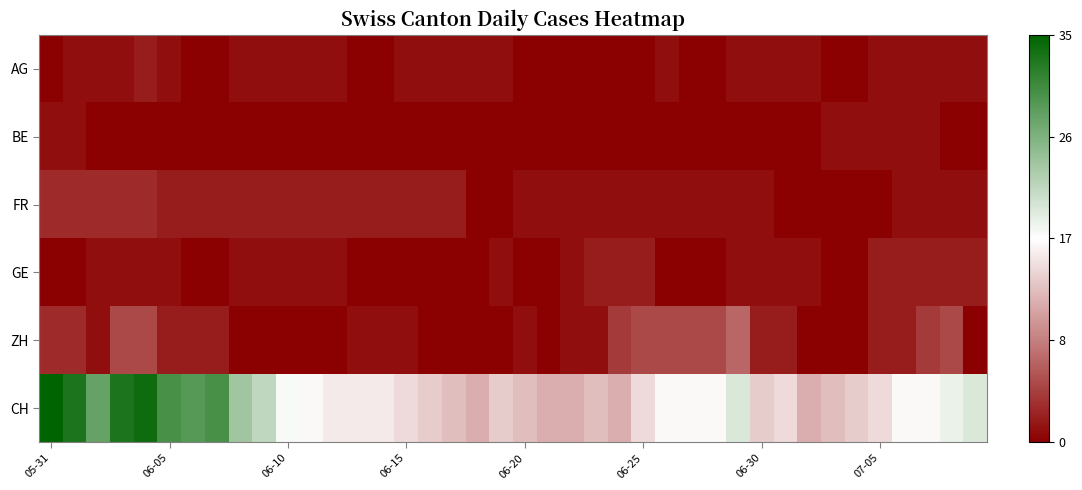

What is the greatest value displayed?

35